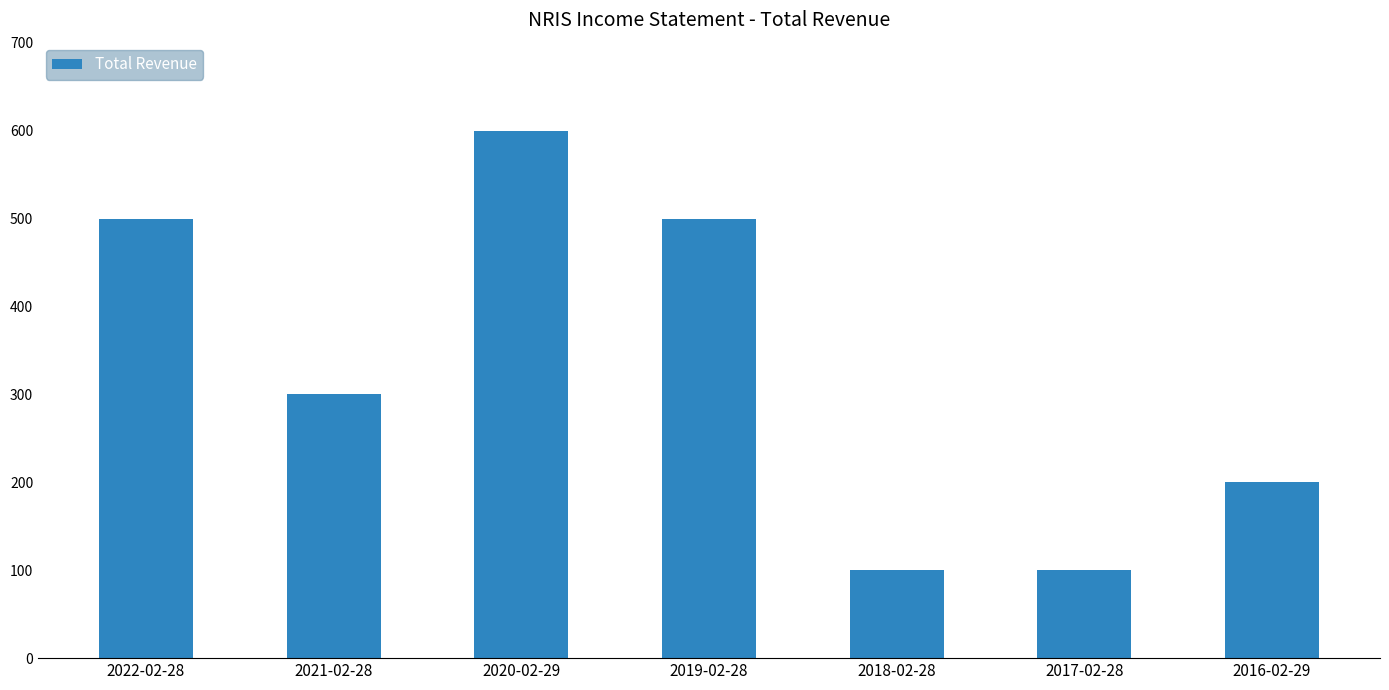

What is the difference between the second highest and minimum values?

400